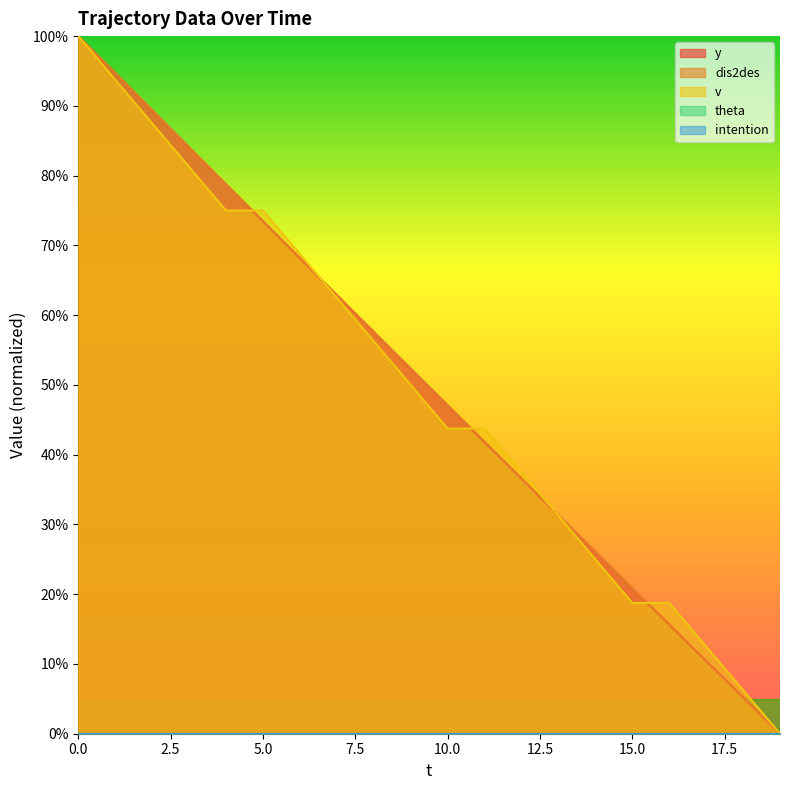

Which category has the lowest value in the y series?

19